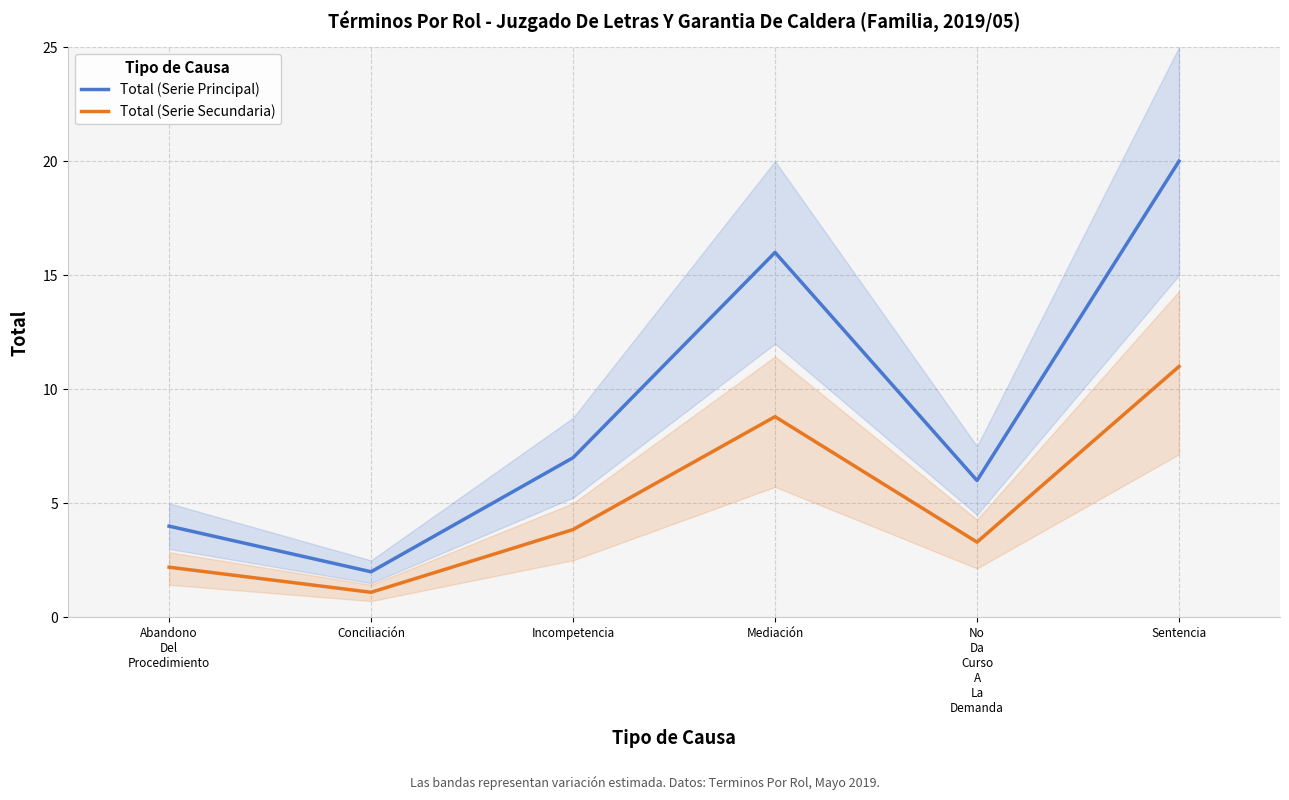

What is the label of the 4th point from the right?

Incompetencia